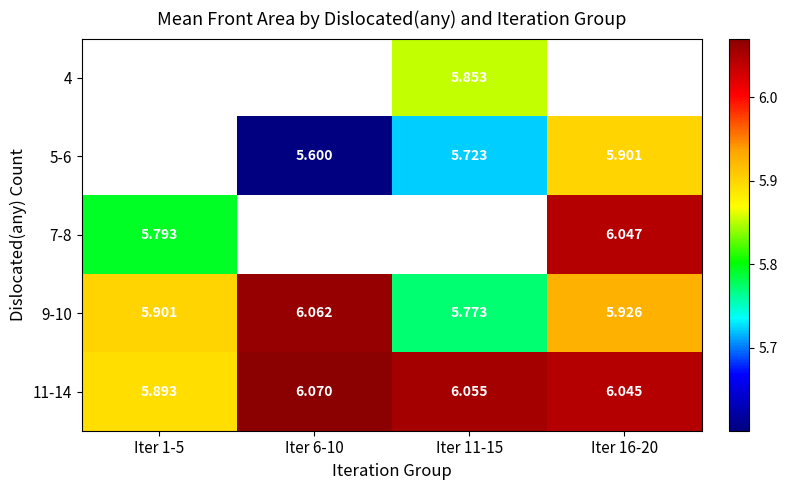

Is the value of 9-10 at Iter 11-15 greater than the value of 5-6 at Iter 11-15?

Yes